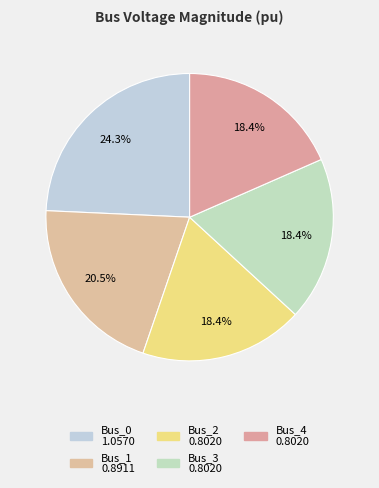

How many slices are in this pie chart?

5